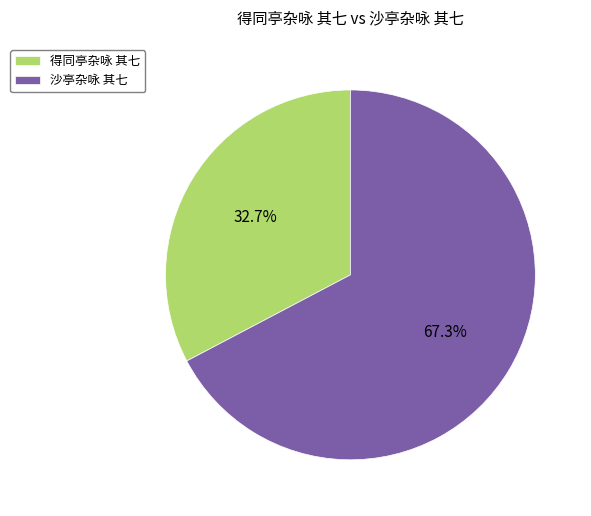

How many slices are in this pie chart?

2